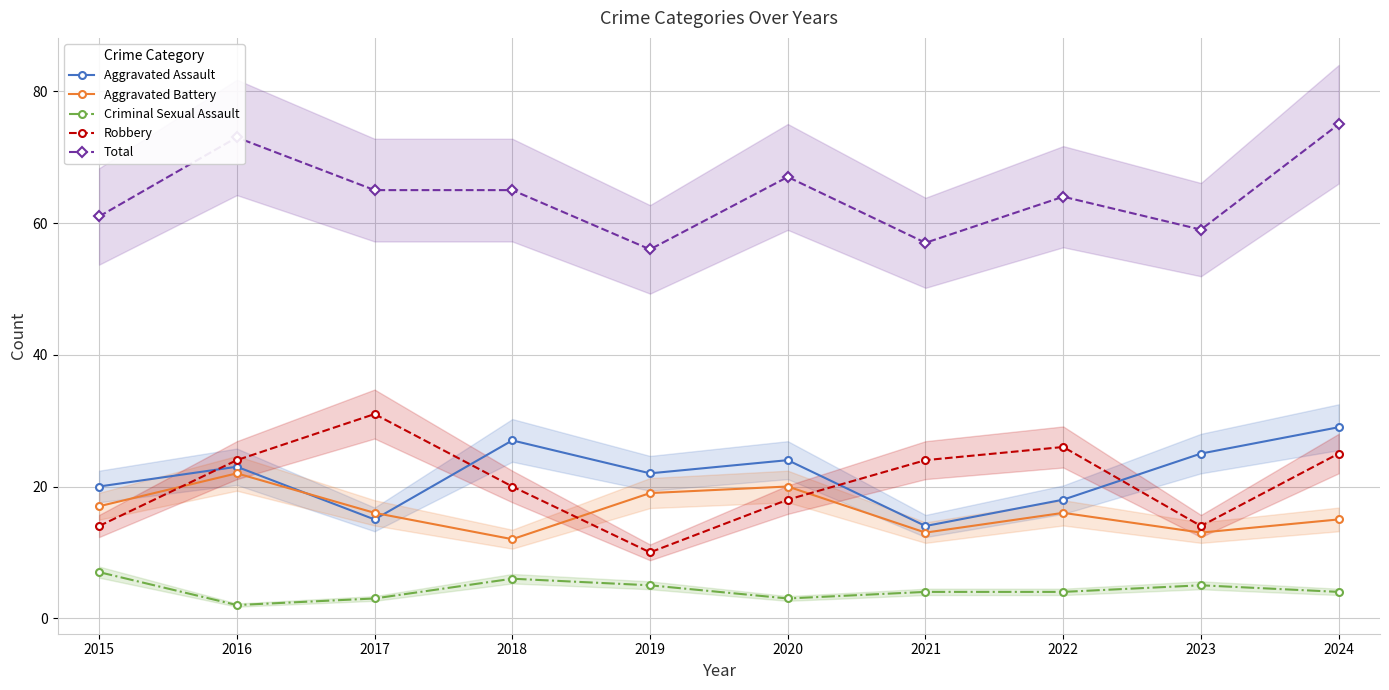

At which category does Robbery reach its first local peak?

2017